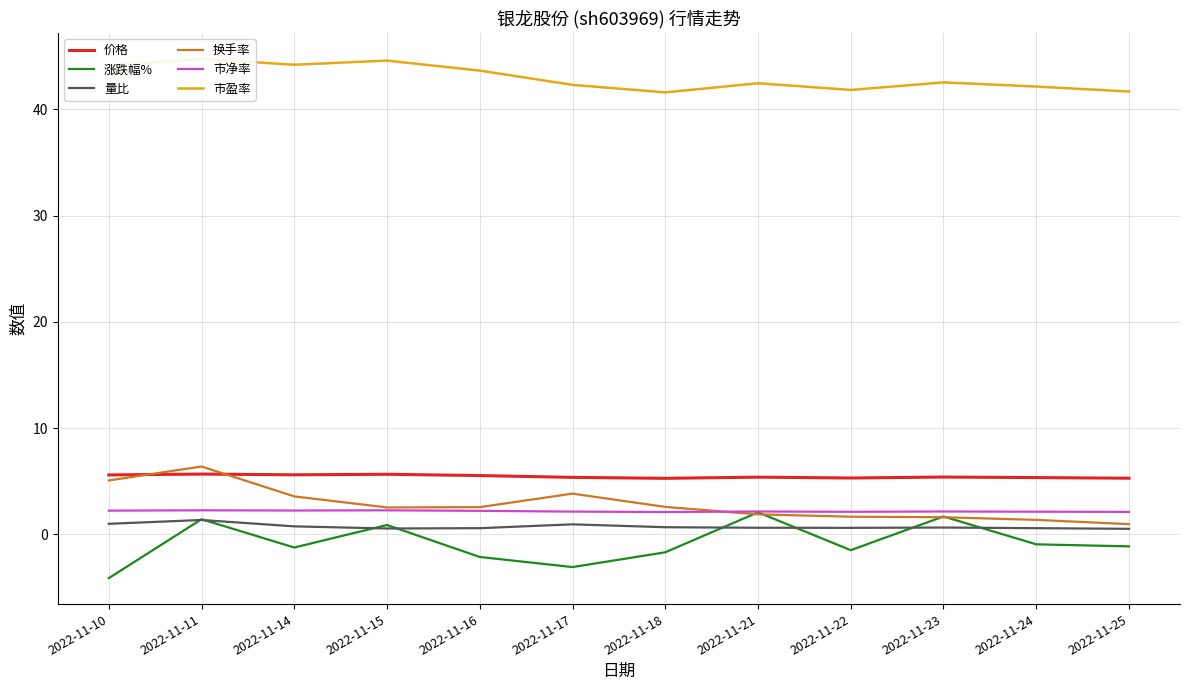

The 市盈率 series shows 66.9 at 2022-11-24. True or false?

False